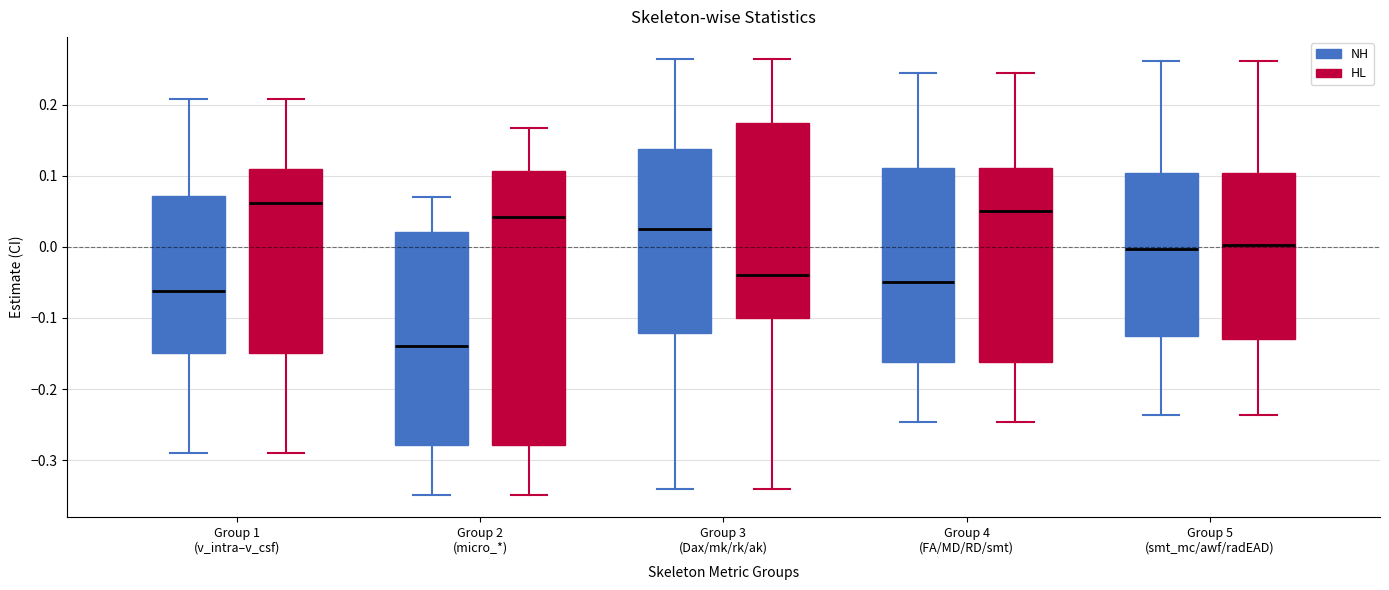

Which box has the highest median line?

Group 1 (v_intra–v_csf) (HL)